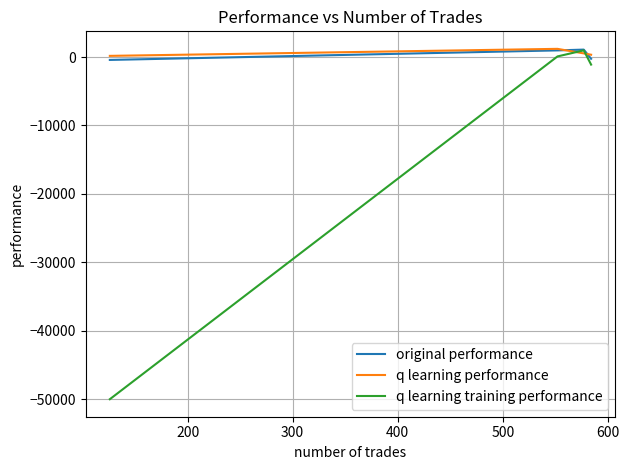

What is the value of the original performance point at the 1st from the left?

-249.2